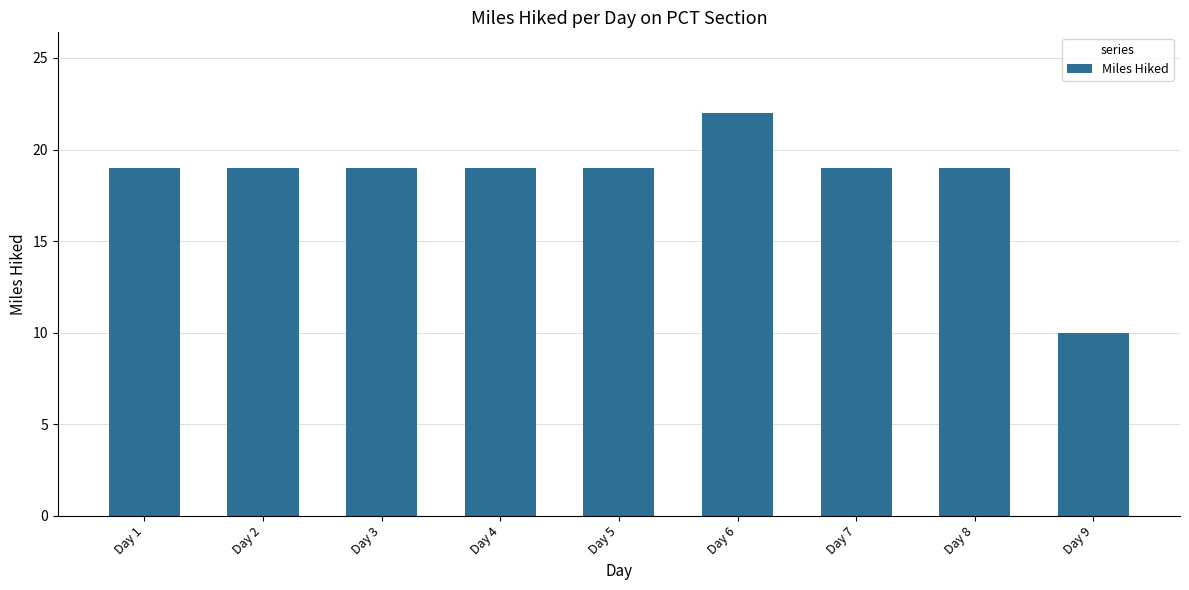

Read the value at Day 3.

19